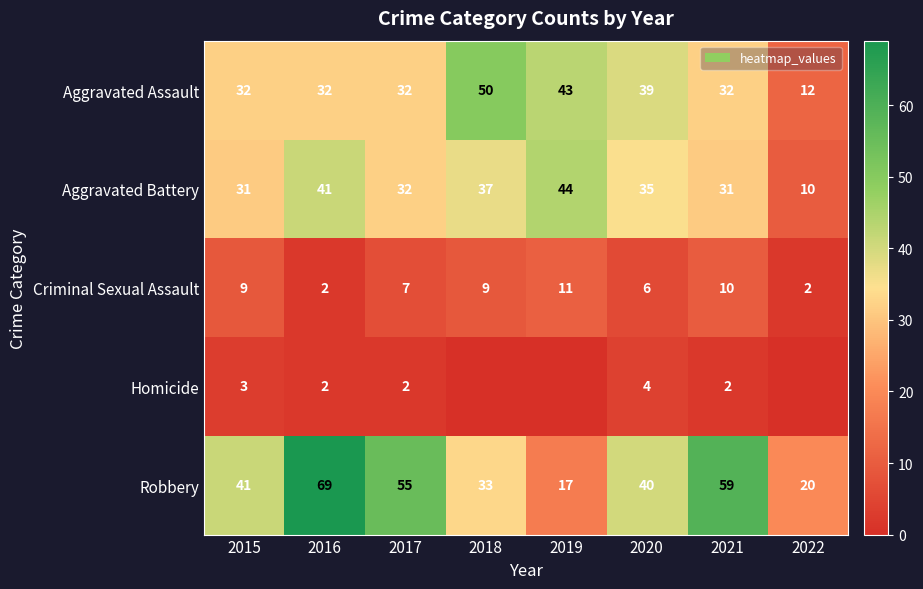

The value of Aggravated Battery at 2017 is 32. True or false?

True